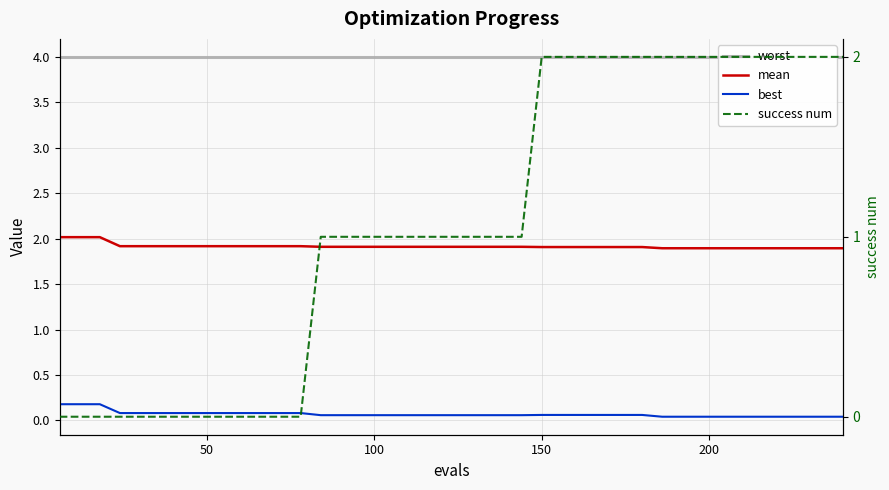

True or false: success num and best intersect in this chart.

True